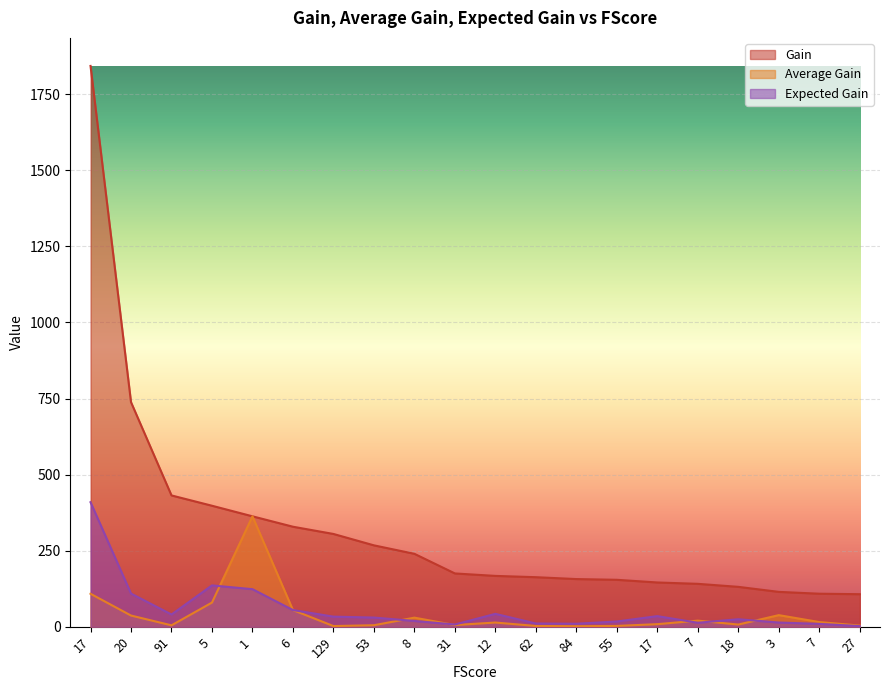

What is the sum of the Gain values at 7 and 91?

572.6